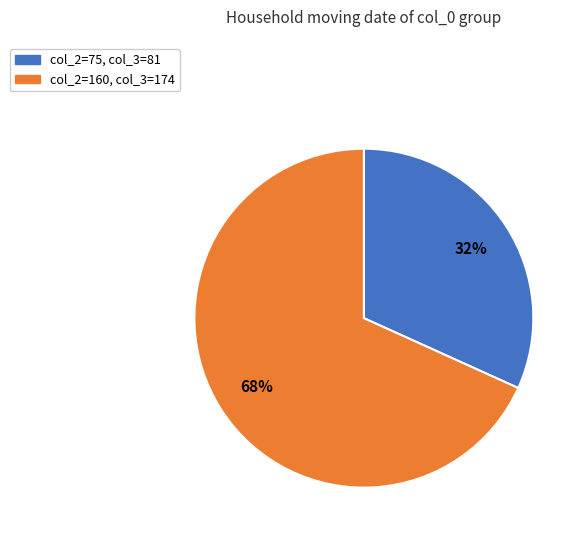

Is there any slice that represents more than half of the pie?

Yes